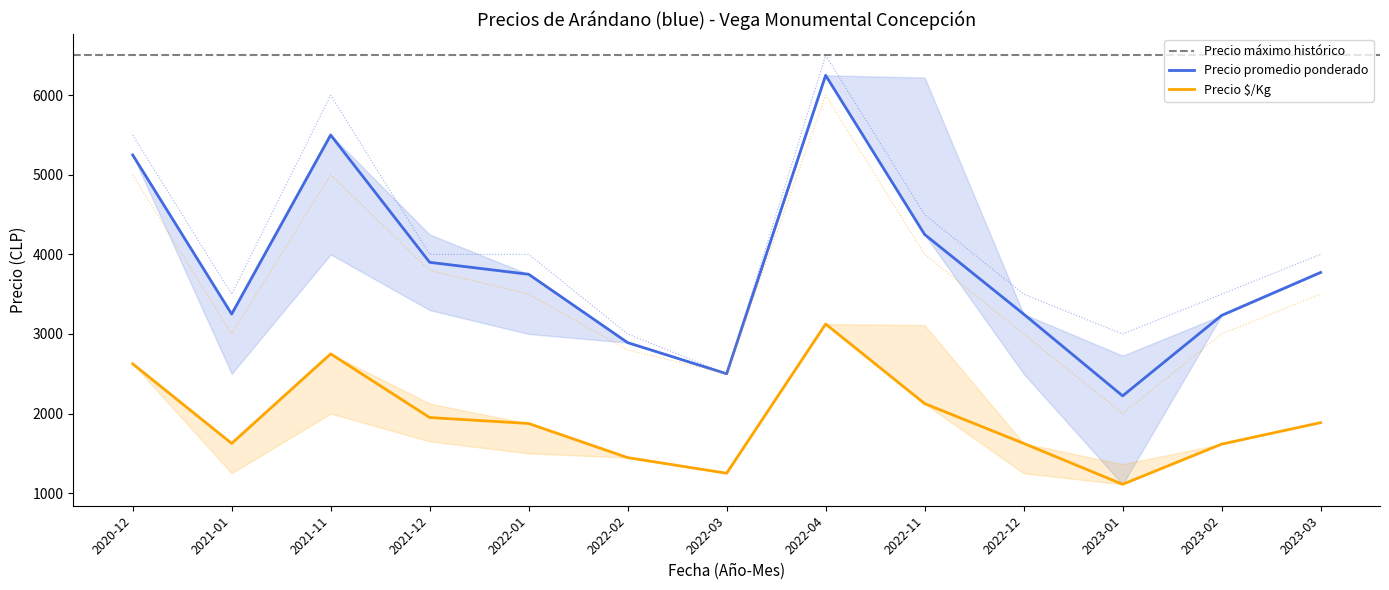

True or false: Precio promedio ponderado and Precio mínimo intersect in this chart.

False